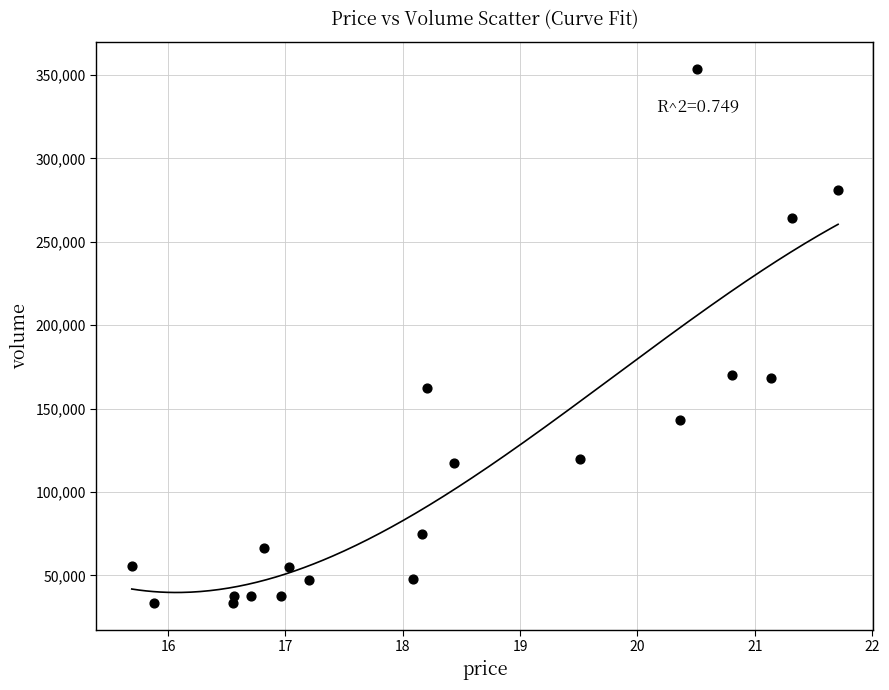

What is the range of Y values (max minus min)?

320576